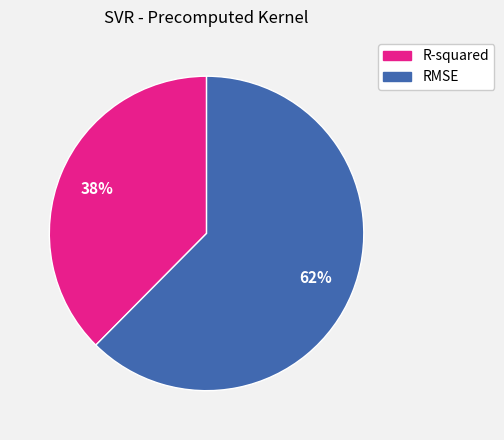

Rank the categories by value from highest to lowest.

RMSE, R-squared